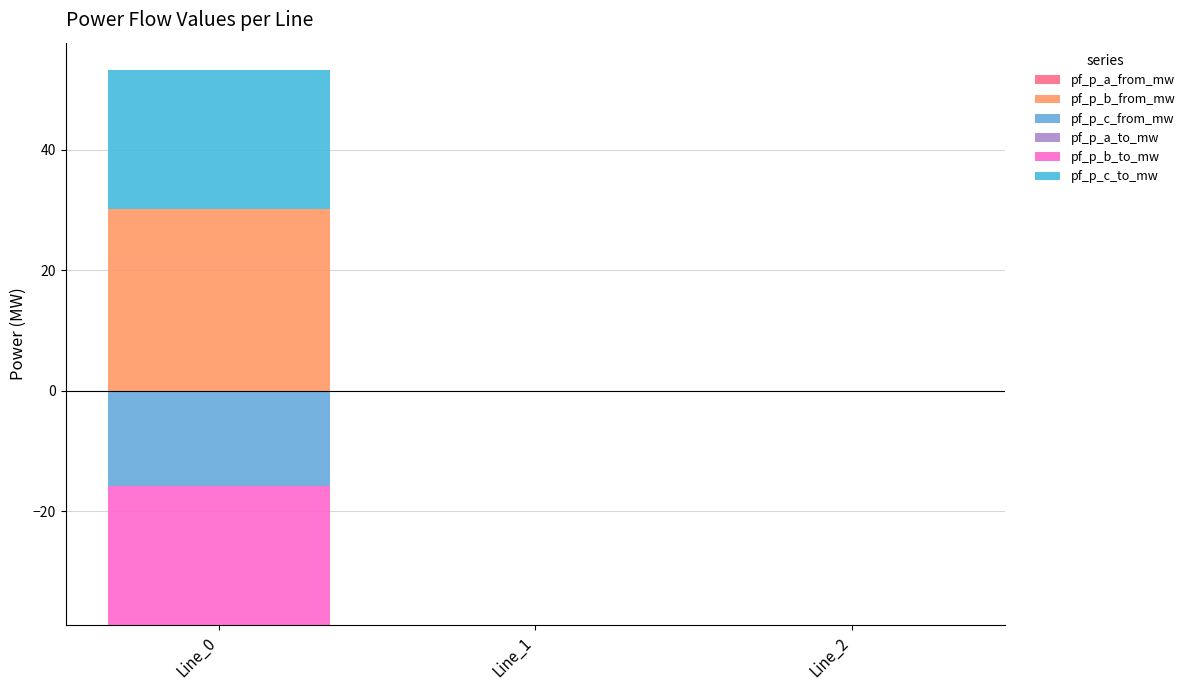

Where is pf_p_b_from_mw nearest to the value 15?

Line_1